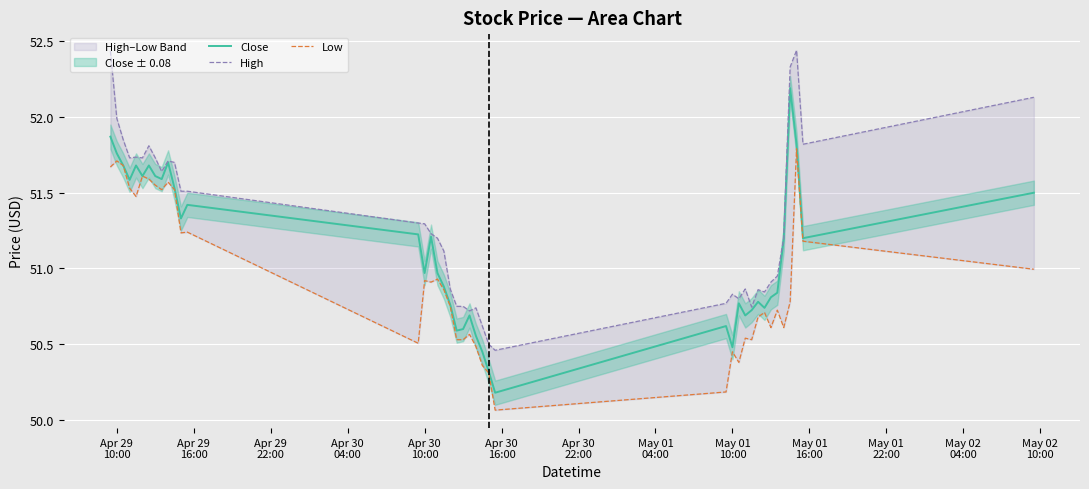

True or false: Low has a value of 16.4 at 16.

False